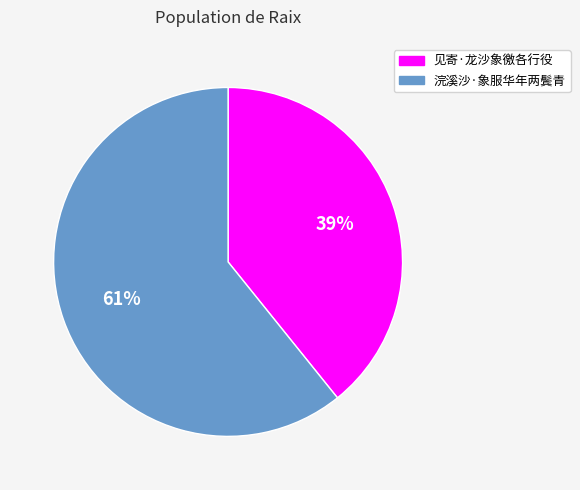

Count the number of slices in the pie.

2